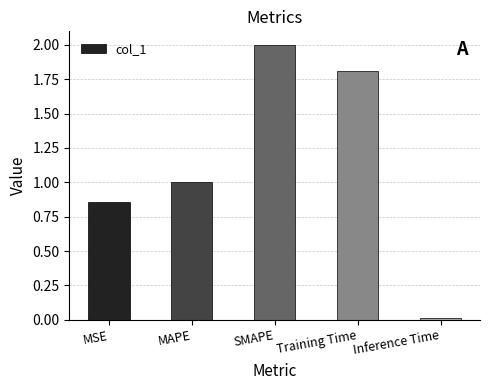

At which label is the value closest to 1?

MAPE